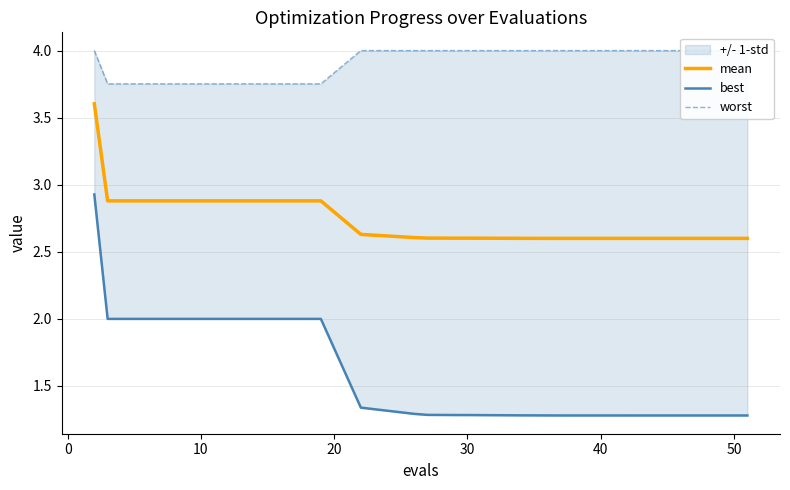

What is the maximum value for best?

2.9